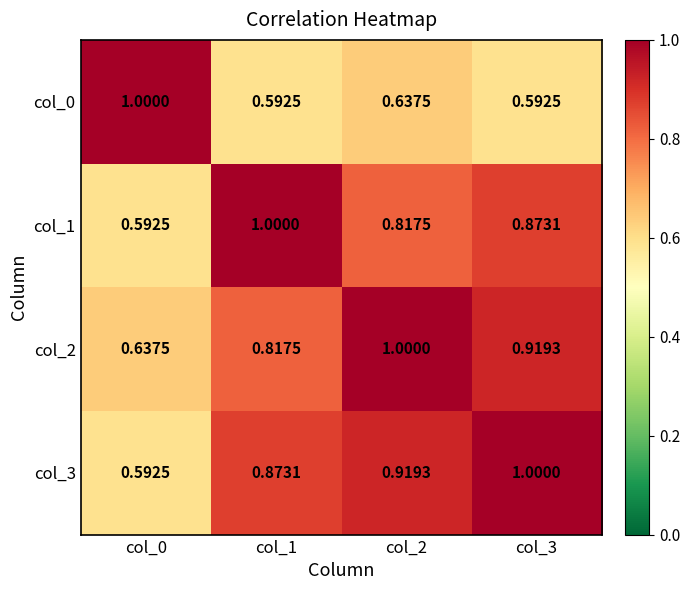

Is the value of col_0 at col_1 greater than the value of col_2 at col_1?

No